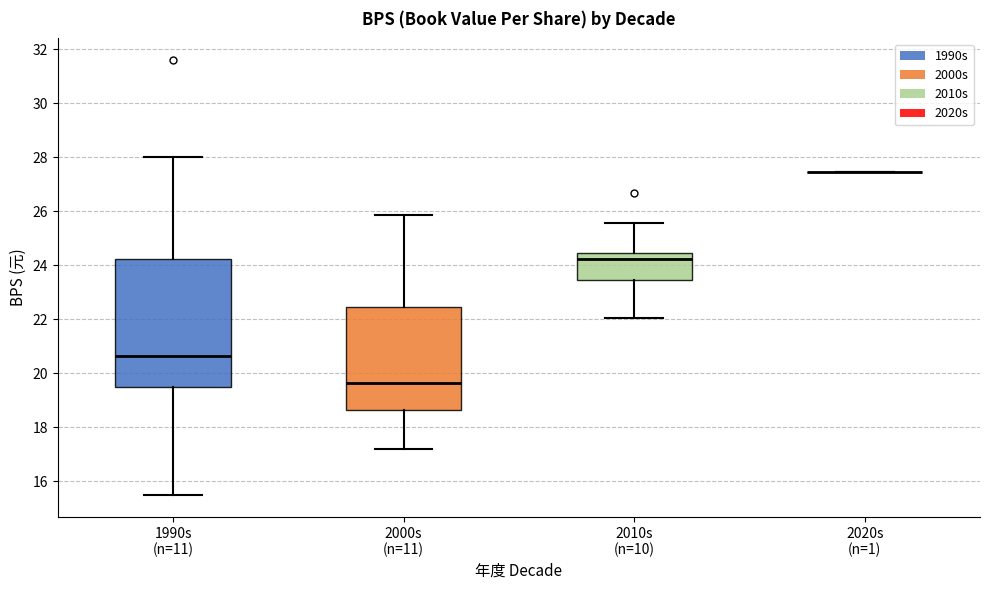

Reading left to right, read every box against the y-axis: the position of its median line, the range the box covers, and the ends of its whiskers. The values are not printed on the chart, so give them approximately, as read against the axis.

1990s (n=11): median 20.6, box 19.4 to 24.2, whiskers 15.4 to 28.0
2000s (n=11): median 19.6, box 18.6 to 22.4, whiskers 17.2 to 25.8
2010s (n=10): median 24.2, box 23.4 to 24.4, whiskers 22.0 to 25.6
2020s (n=1): box collapsed to a line at 27.4, whiskers 27.4 to 27.4